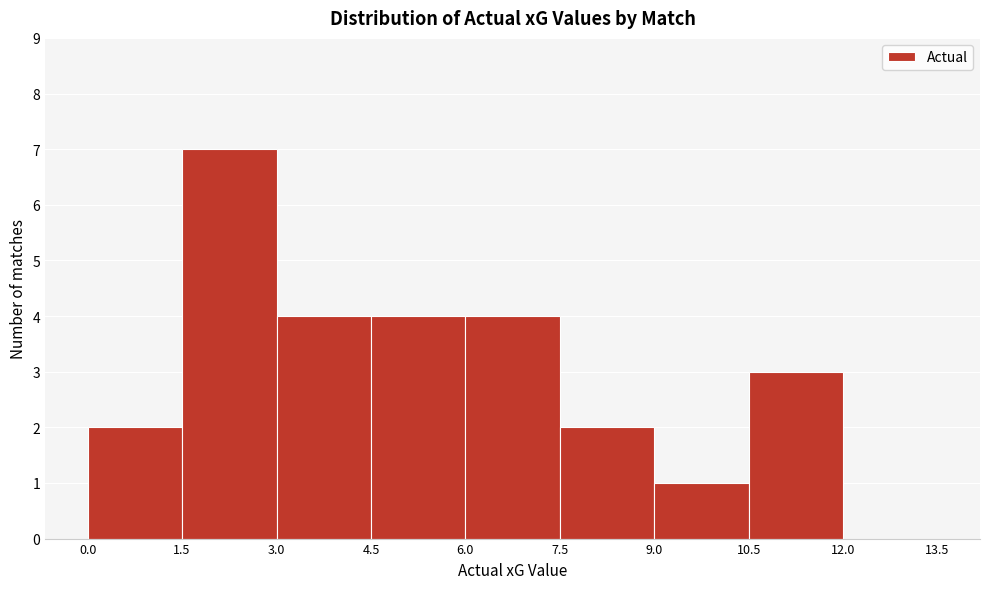

How tall is the bar that spans 1.5 to 3.0 on the x-axis? The values are not printed on the chart, so give them approximately, as read against the axis.

7